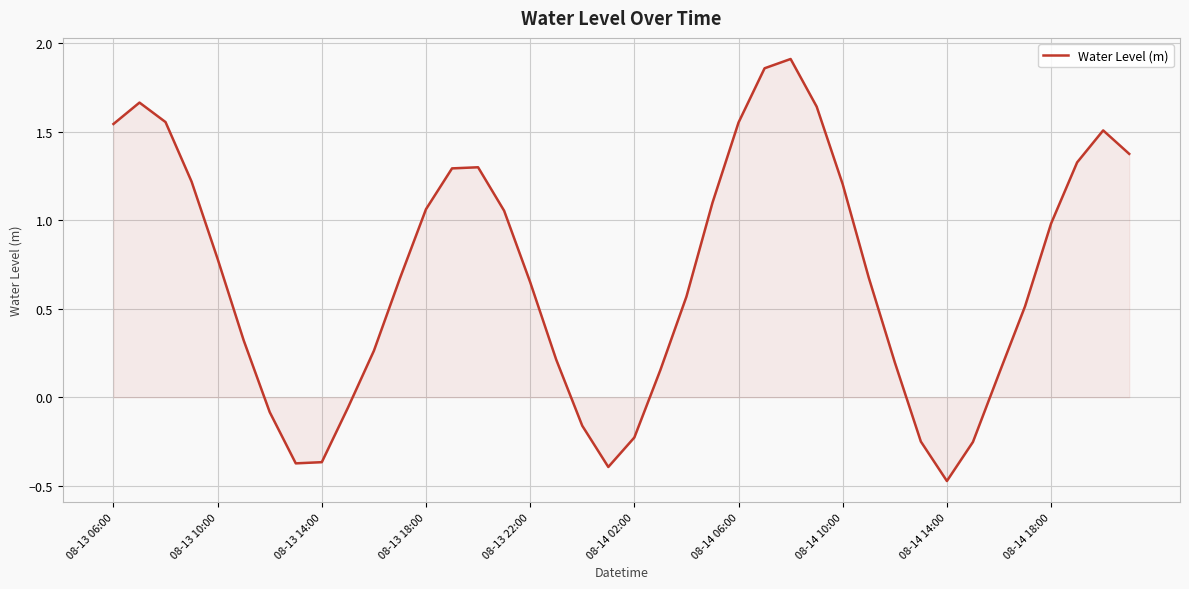

How many series are shown in this chart?

1